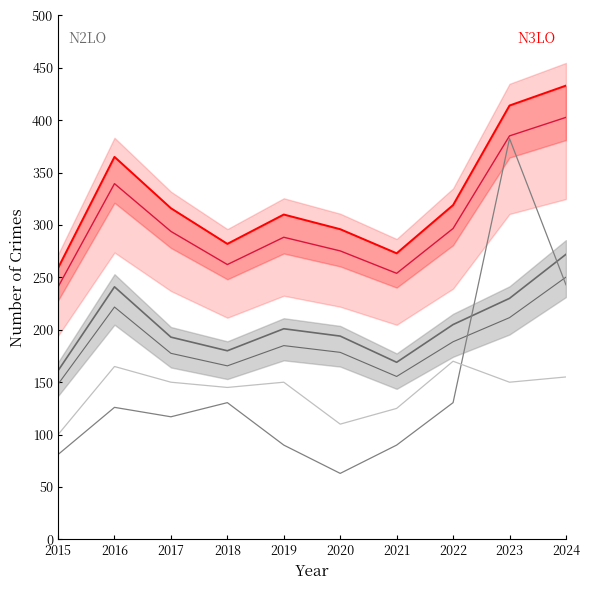

Is it true that Burglary (scaled) equals 165.0 at 2016?

True